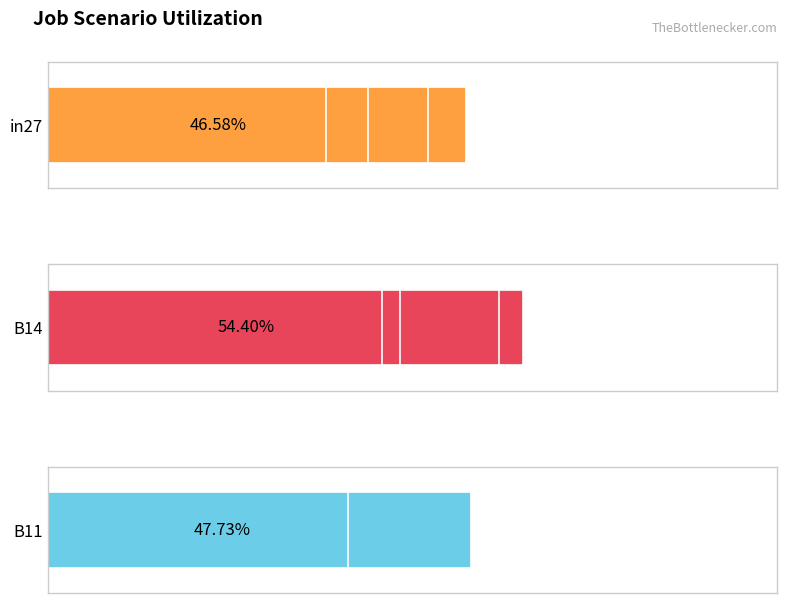

How many bars are there in each group?

3